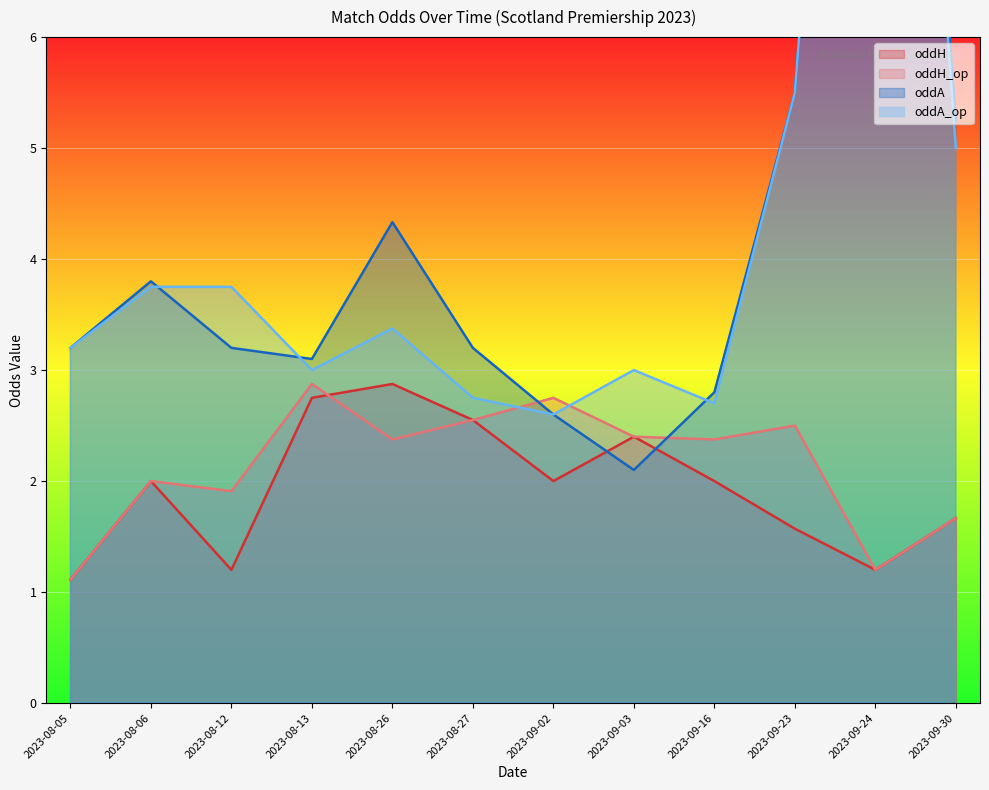

What are all the series names shown in the legend?

oddH, oddH_op, oddA, oddA_op